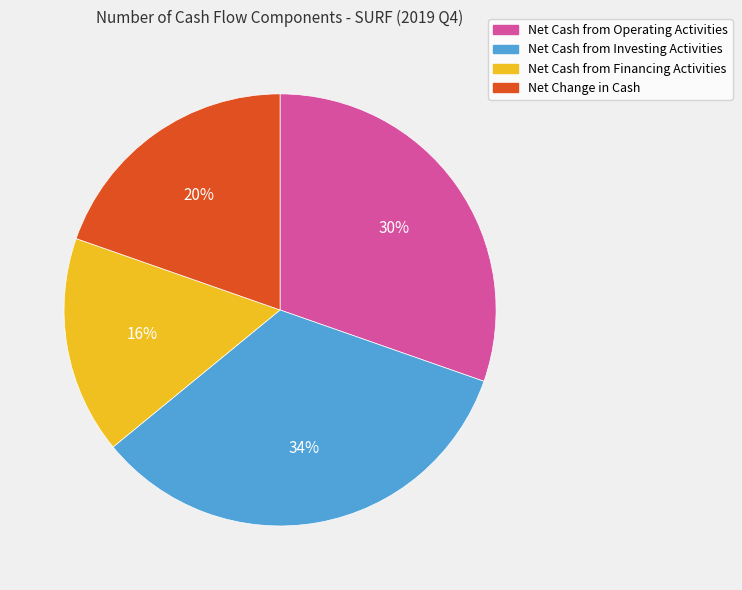

To the nearest percent, what is the average slice percentage?

25%